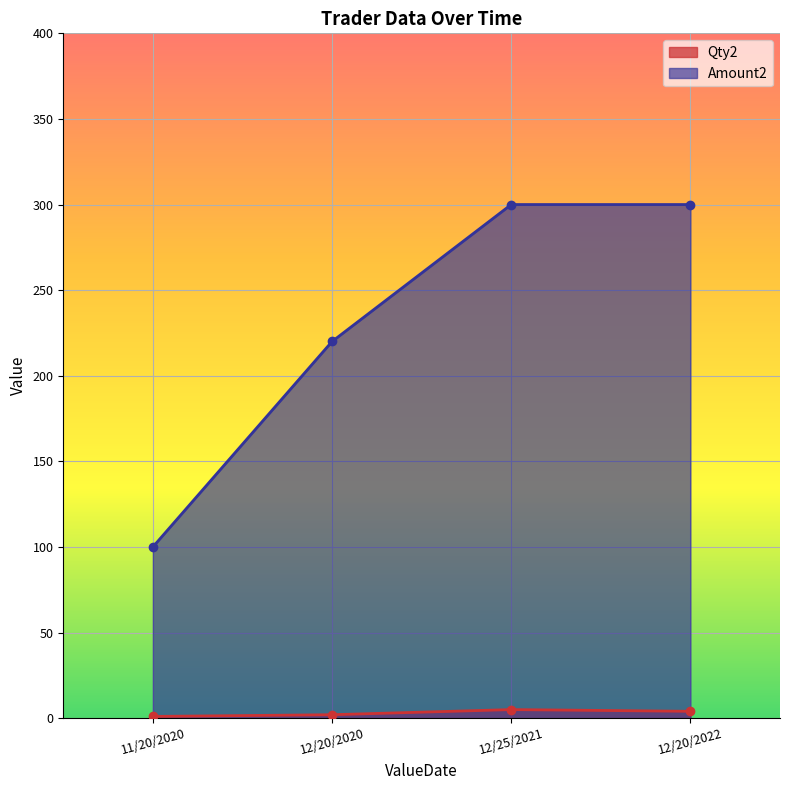

Reading left to right, list all the values displayed in this chart.

Qty2: 1	2	5	4
Amount2: 100	220	300	300